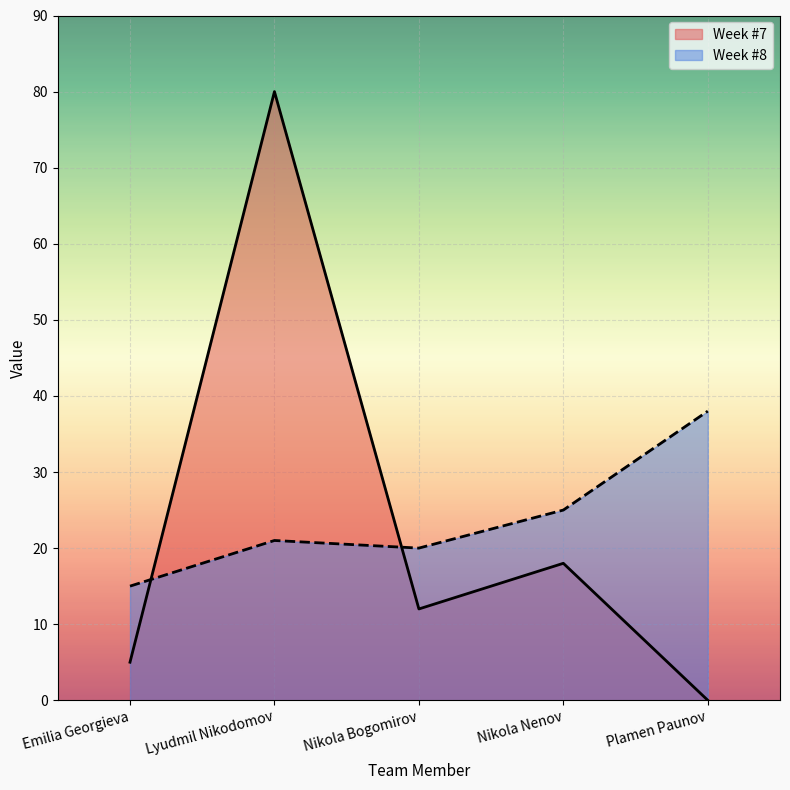

What is the difference between the Week #8 values at Nikola Nenov and Nikola Bogomirov?

5